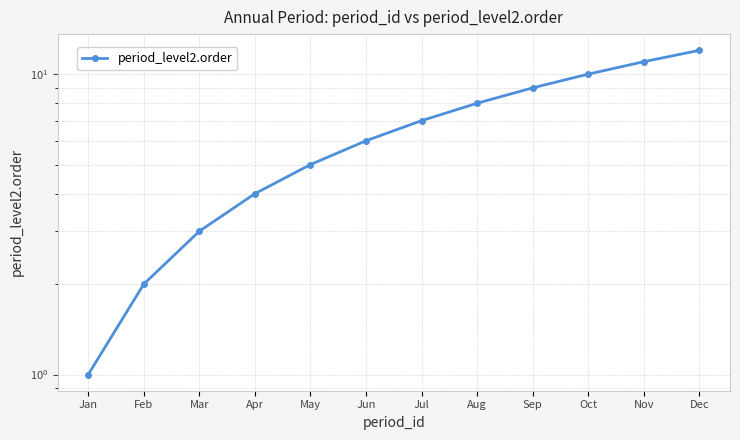

List the labels in order of value, smallest first.

Jan, Feb, Mar, Apr, May, Jun, Jul, Aug, Sep, Oct, Nov, Dec